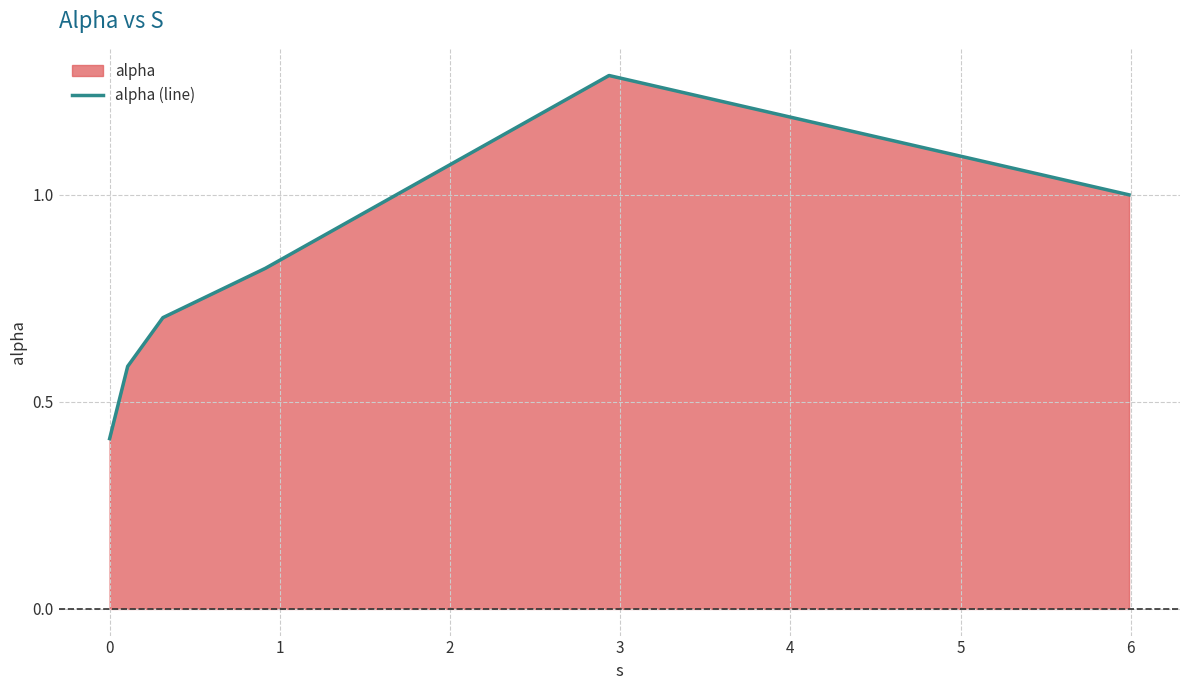

What is the greatest value displayed?

1.3